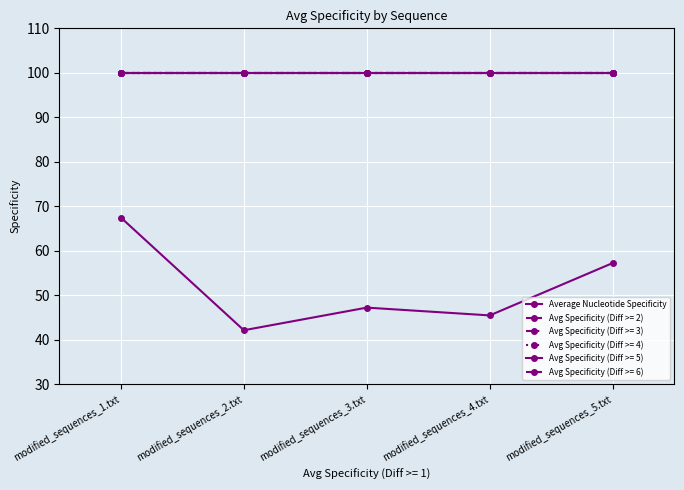

Is this an area chart (filled region under the line)?

No